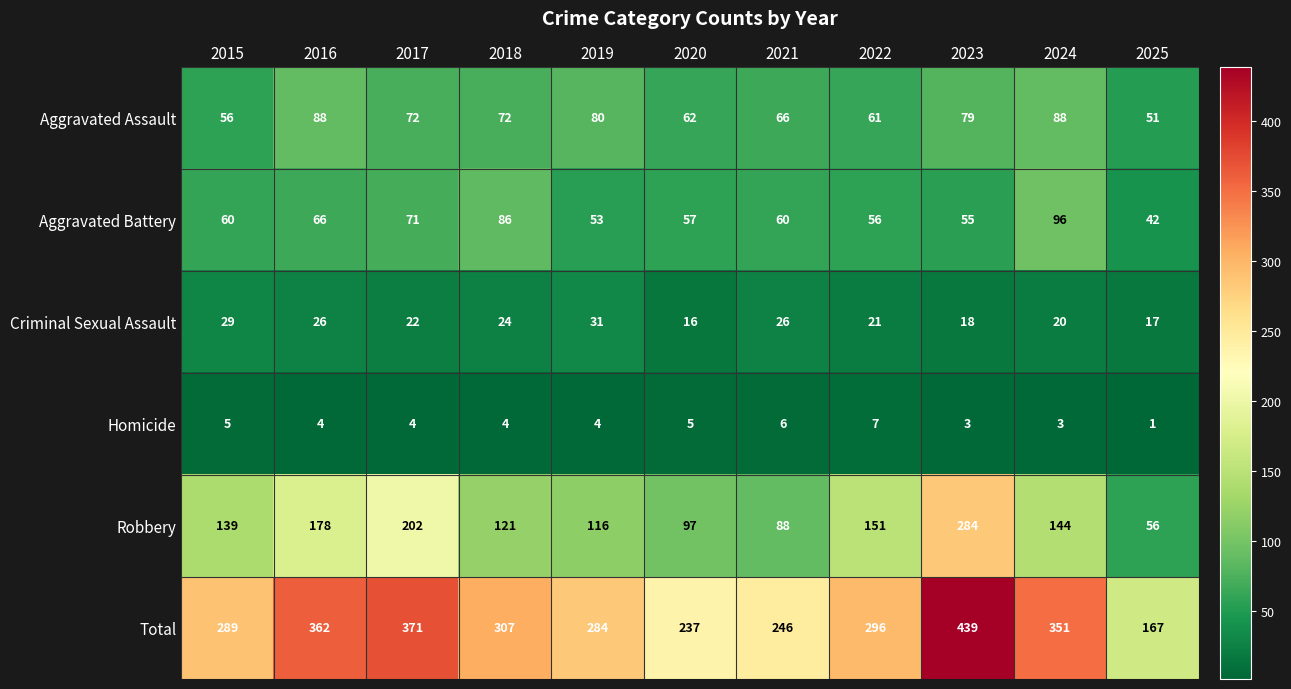

What is the average value of the Aggravated Battery series?

64